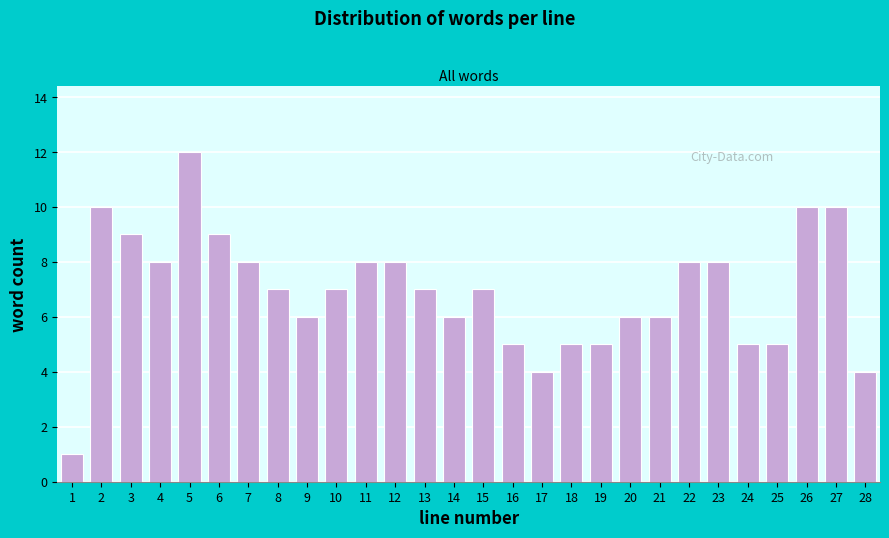

Reading left to right, what are all the values shown in this chart?

1=1	2=10	3=9	4=8	5=12	6=9	7=8	8=7	9=6	10=7	11=8	12=8	13=7	14=6	15=7	16=5	17=4	18=5	19=5	20=6	21=6	22=8	23=8	24=5	25=5	26=10	27=10	28=4